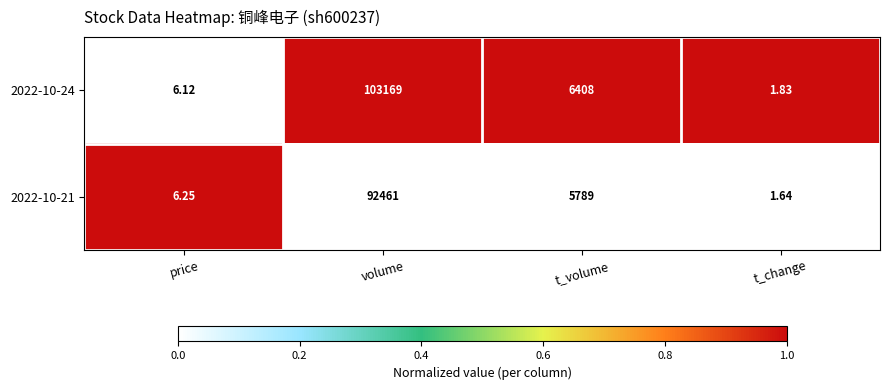

At which category does the chart reach its peak across all series?

volume